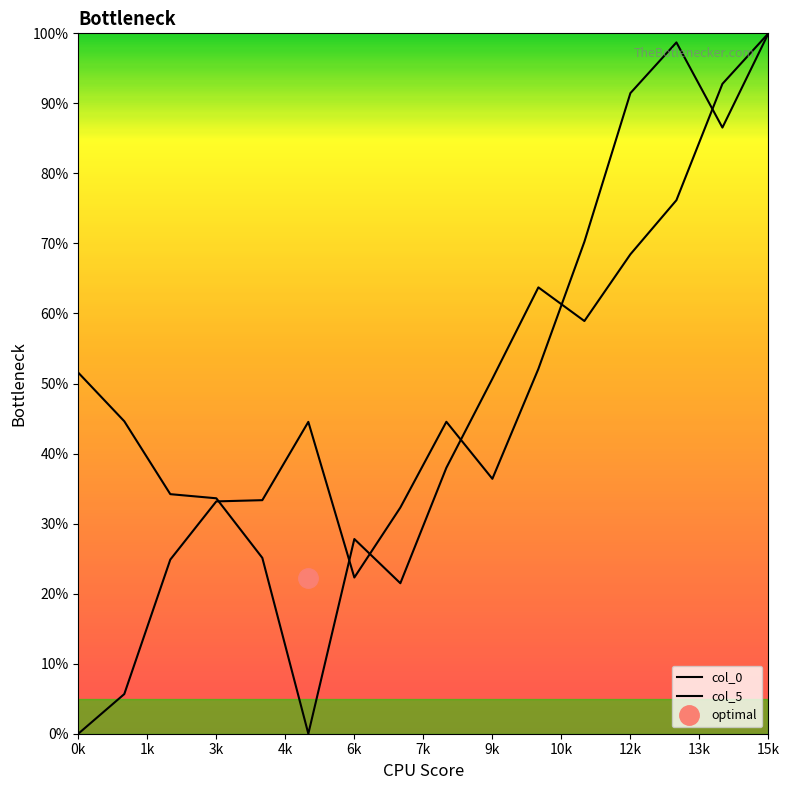

How many values in the col_0 series exceed 44?

8